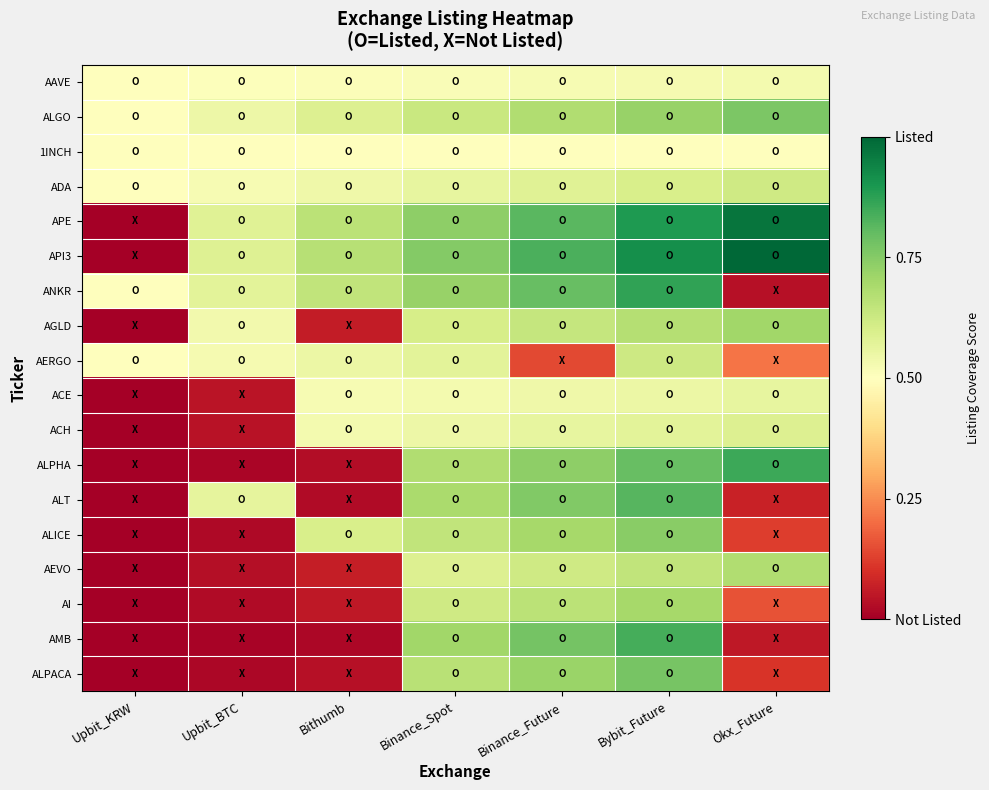

Which series has the widest spread of values?

API3